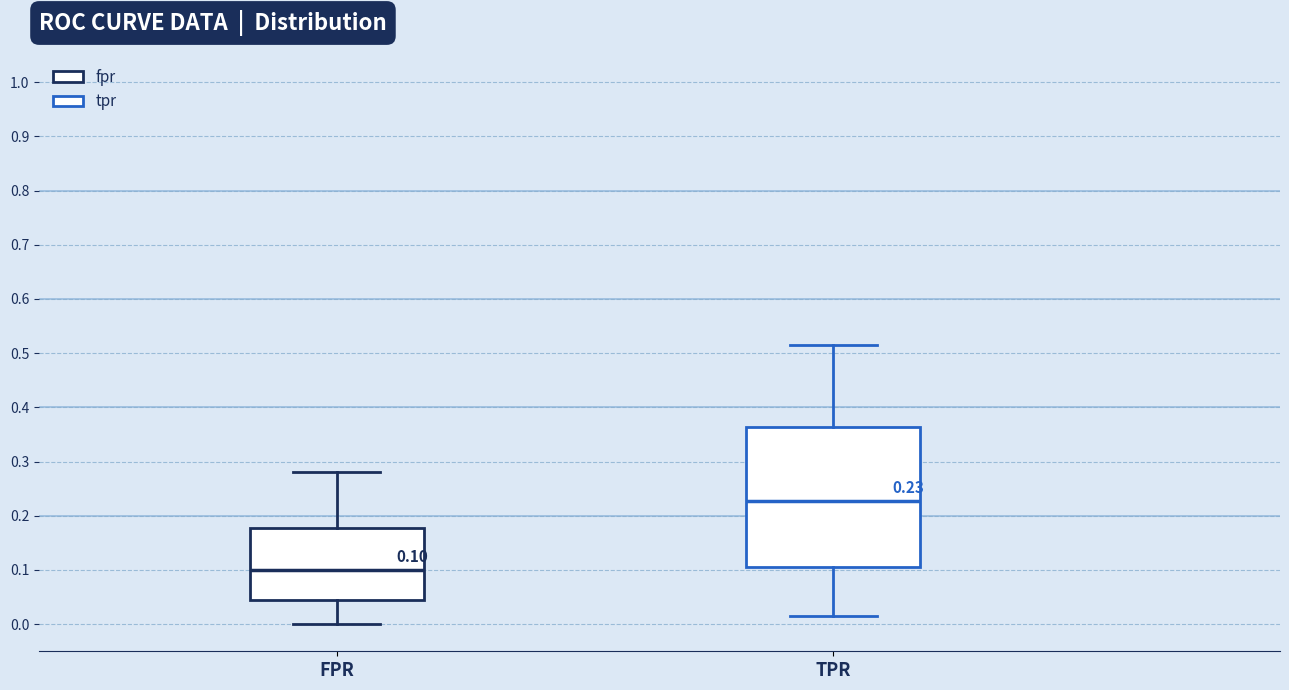

Comparing the boxes themselves (not the whiskers), which one is the tallest?

TPR